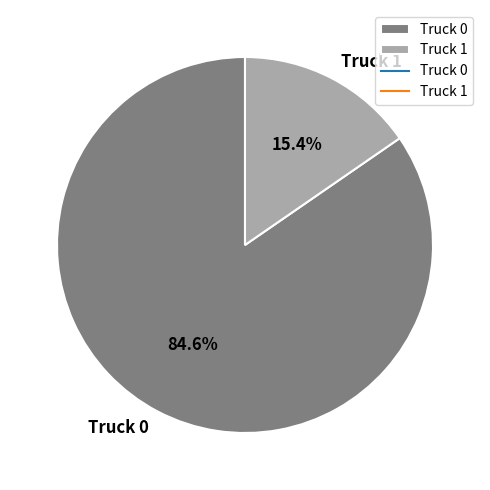

What is the ratio of the value at Truck 1 to the value at Truck 0?

0.2